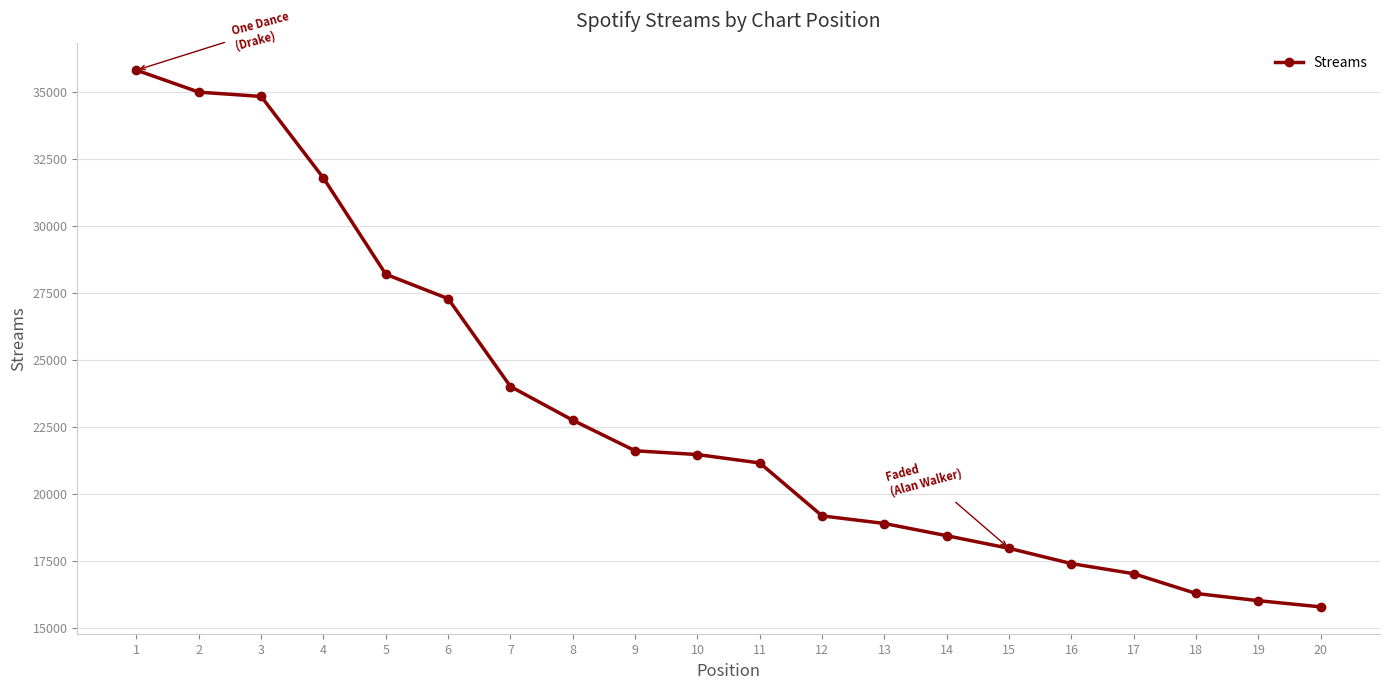

Is it true that the value at 15 is 8567?

False